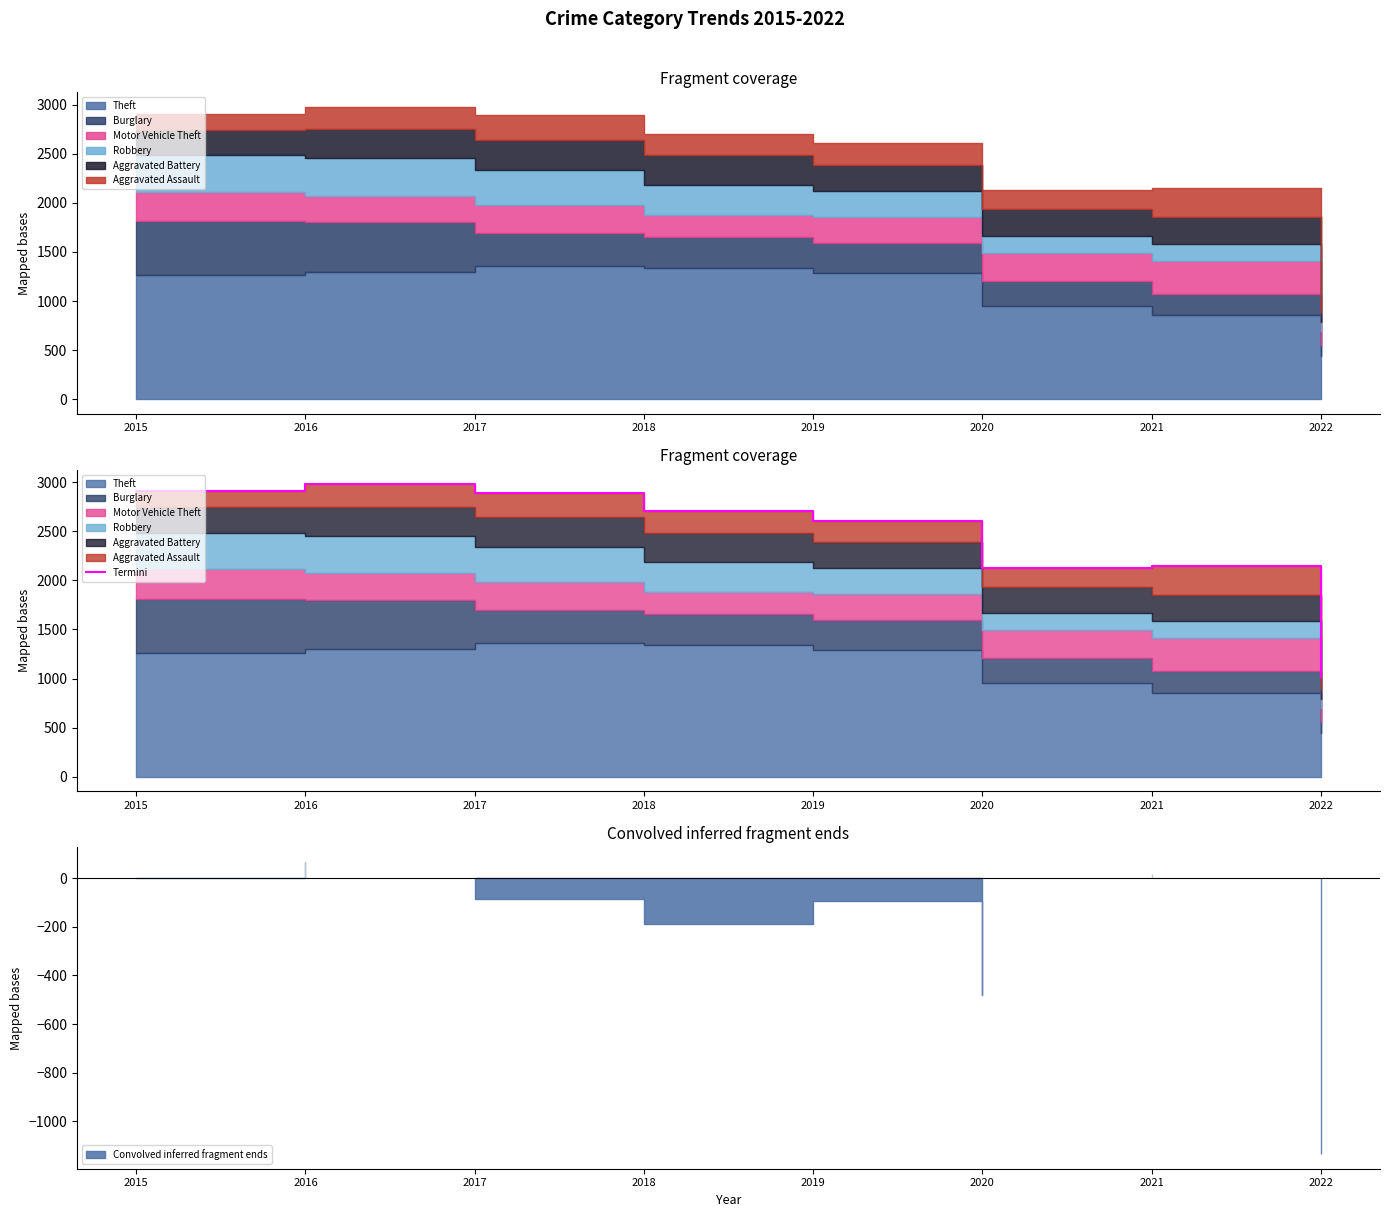

At which category does the data reach its first local valley?

2020